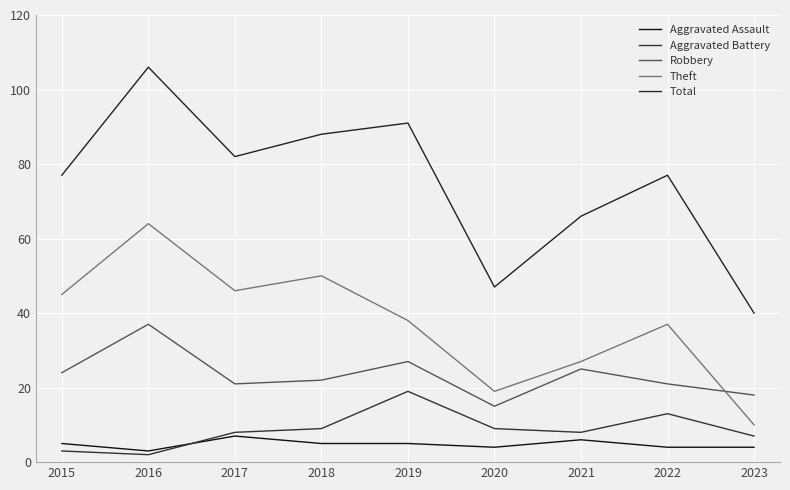

What is the smallest value displayed?

2